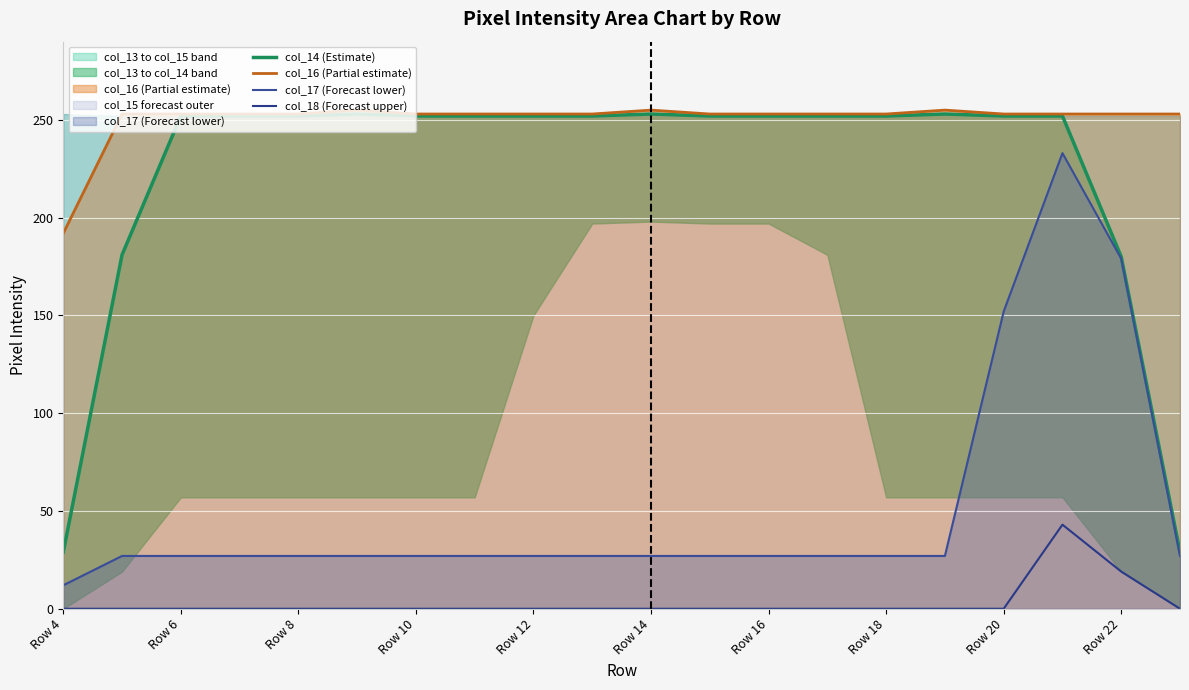

What are all the series names shown in the legend?

col_14 (Estimate), col_16 (Partial estimate), col_17 (Forecast lower), col_18 (Forecast upper)